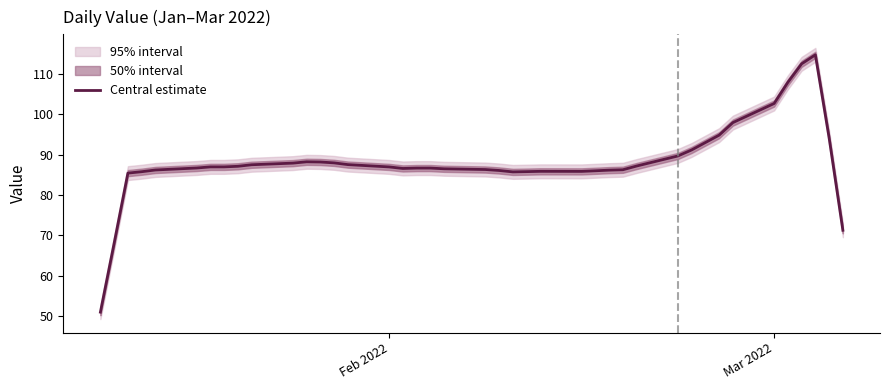

What is the minimum value for Central estimate?

50.9